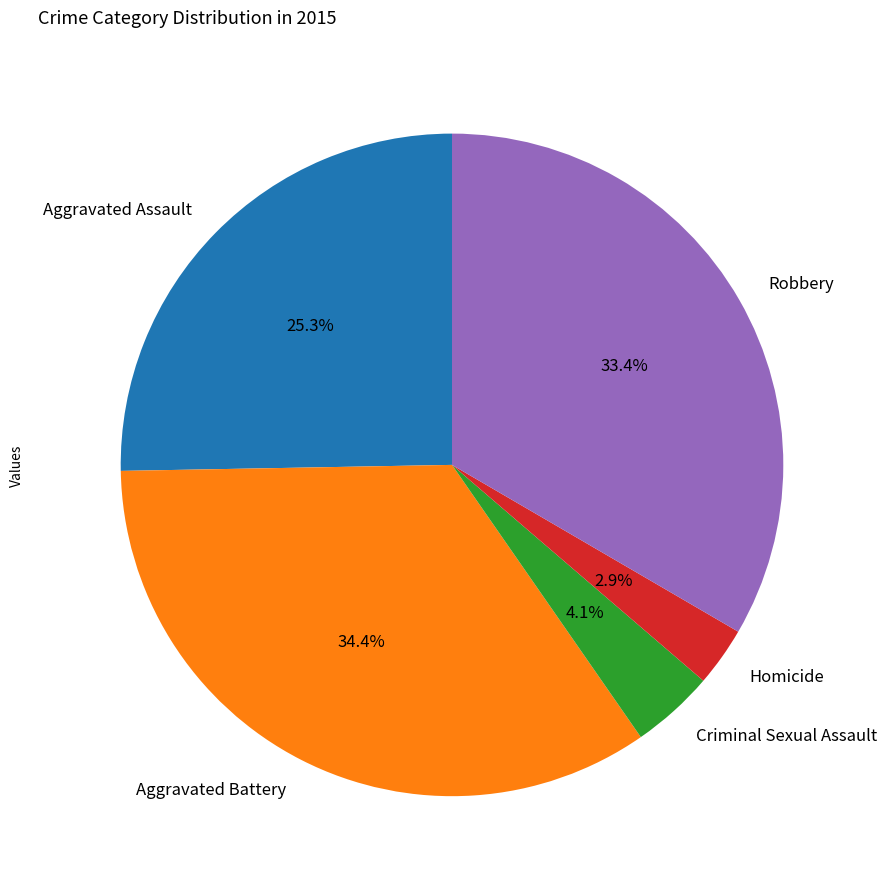

Combined, do Aggravated Battery and Robbery account for over 50%?

Yes